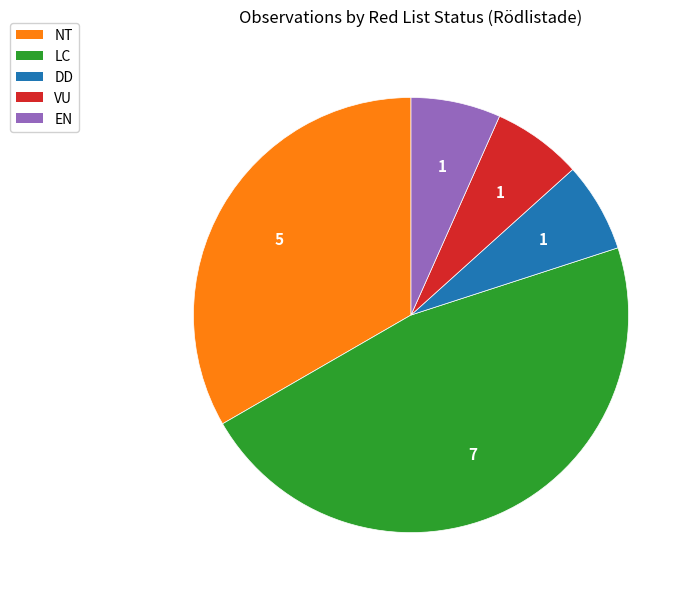

Is there any slice that represents more than half of the pie?

No